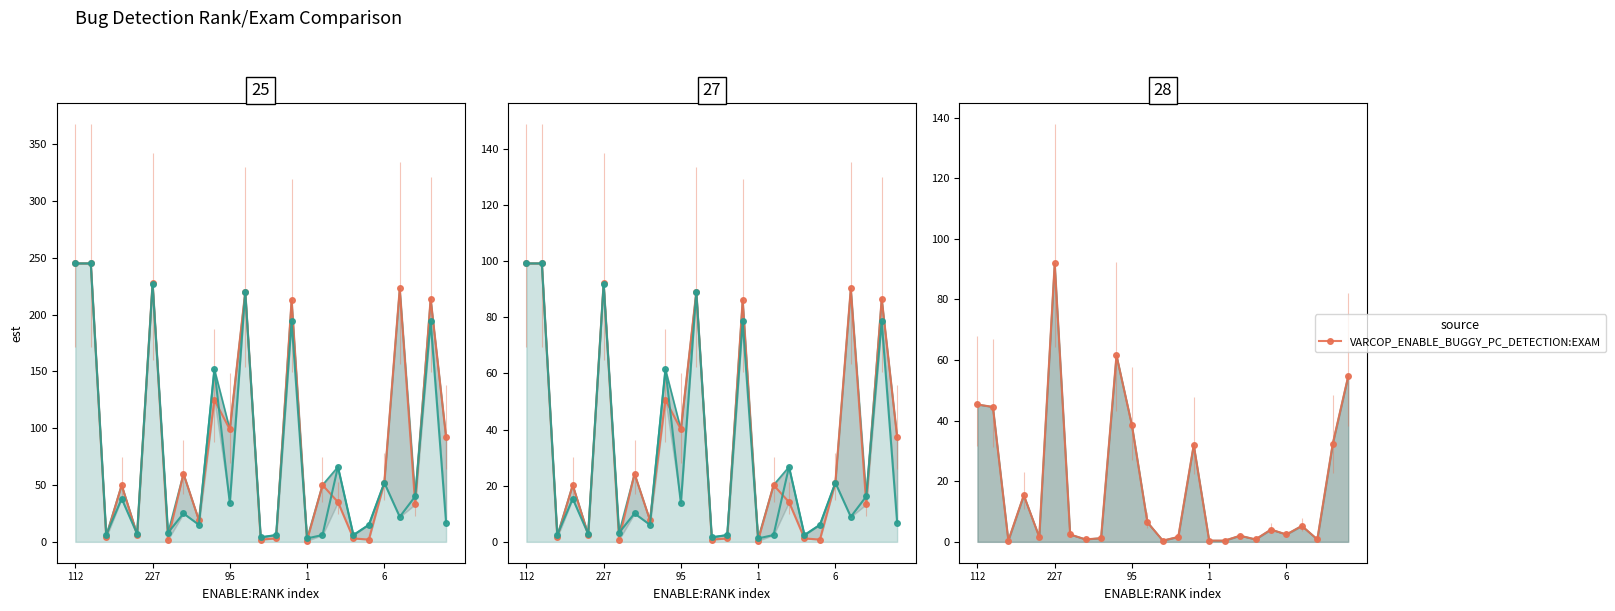

What is the difference between the maximum and minimum values in the VARCOP_DISABLE_BUGGY_PC_DETECTION:RANK series?

242.0